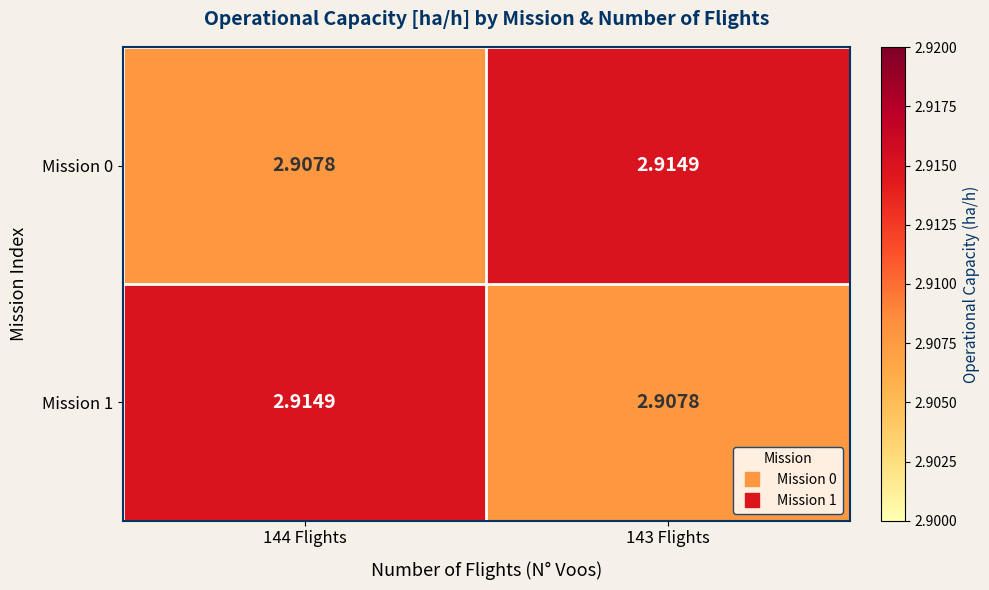

Is the value of Mission 0 at 144 Flights greater than the value of Mission 1 at 144 Flights?

No